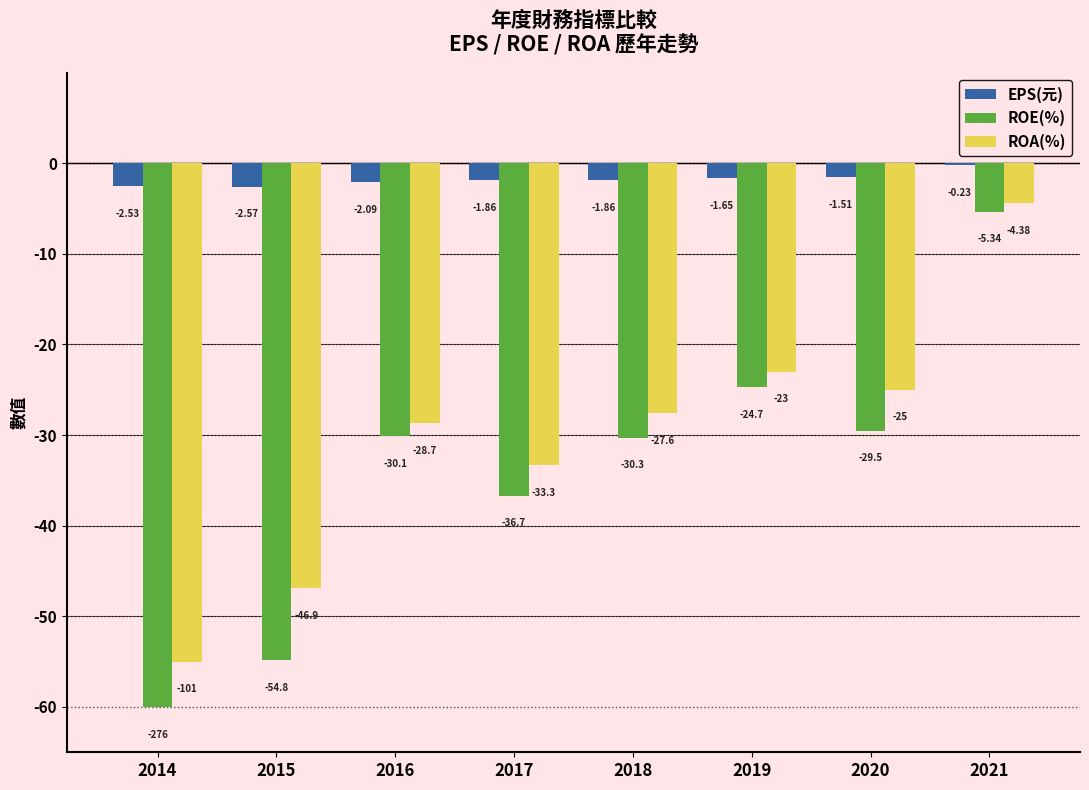

What is the difference between the second highest and second lowest values in the ROA(%) series?

23.9